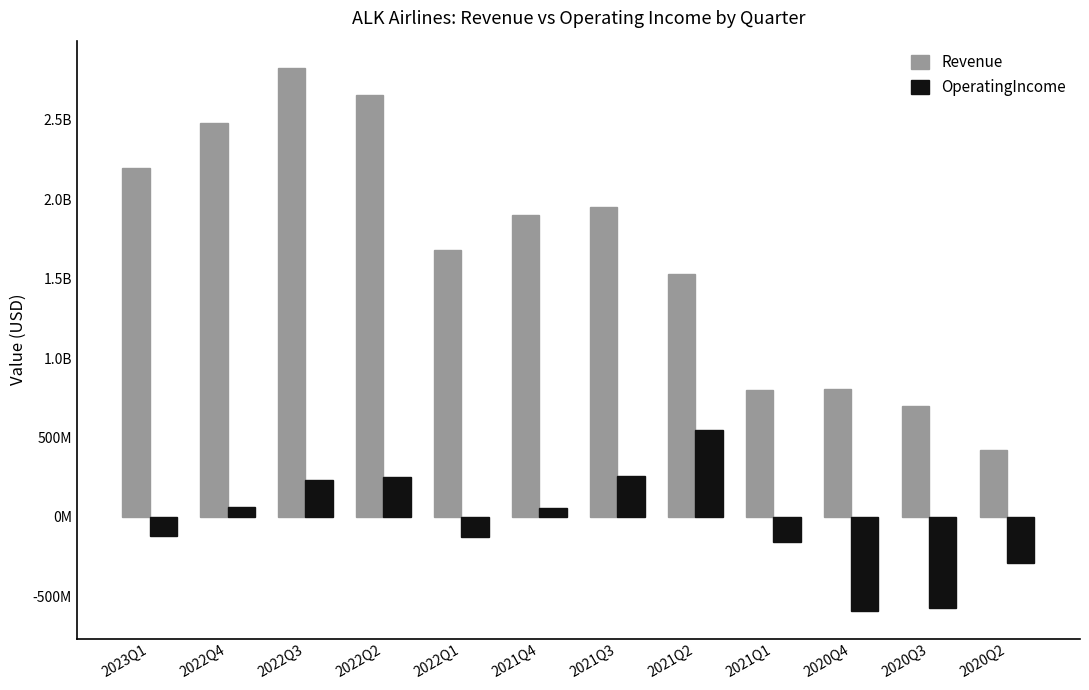

Does the chart contain stacked bars?

No